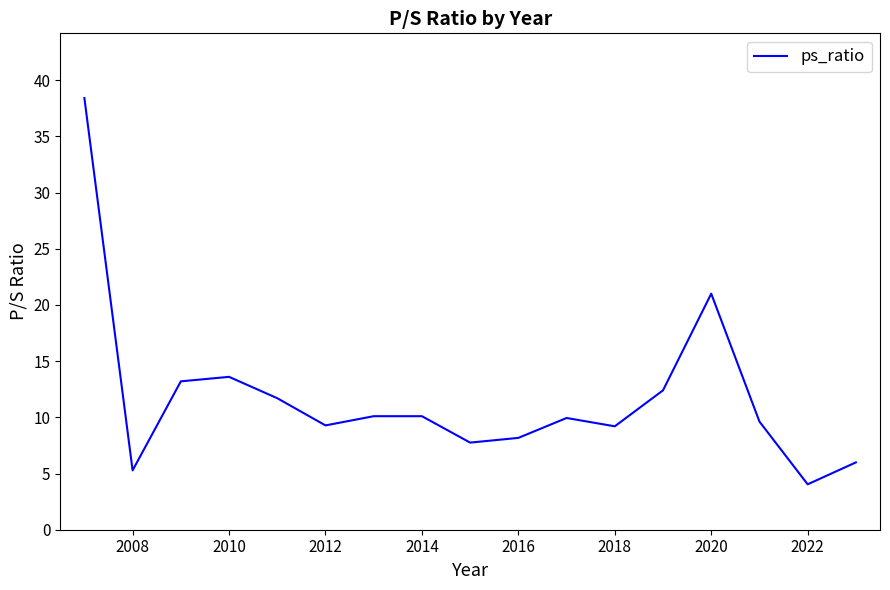

What is the difference between the second highest and second lowest values?

15.7